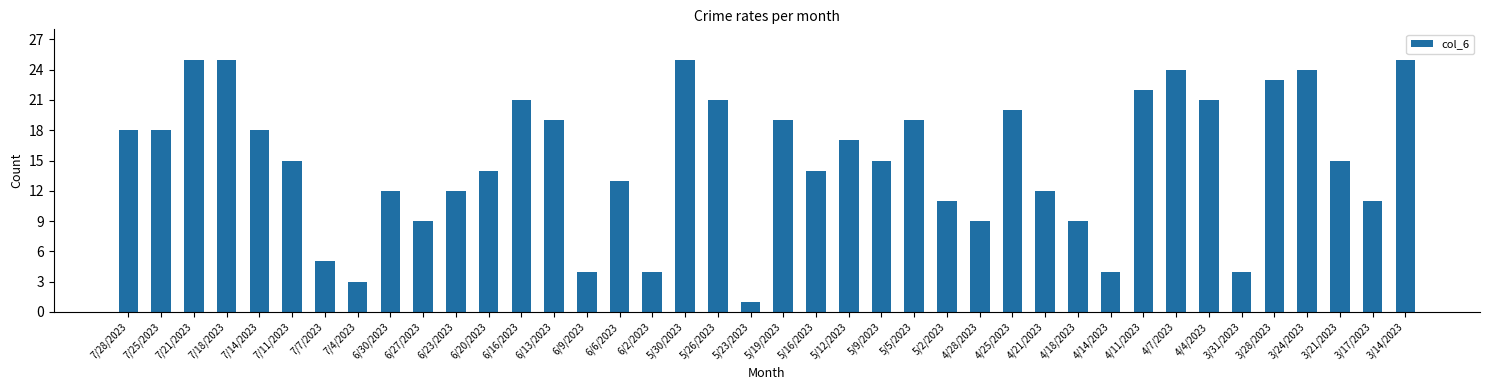

Between 6/23/2023 and 4/14/2023, which is larger?

6/23/2023